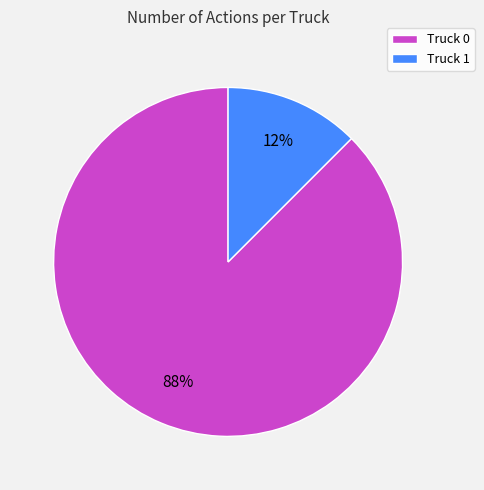

Combined, do Truck 1 and Truck 0 account for over 50%?

Yes